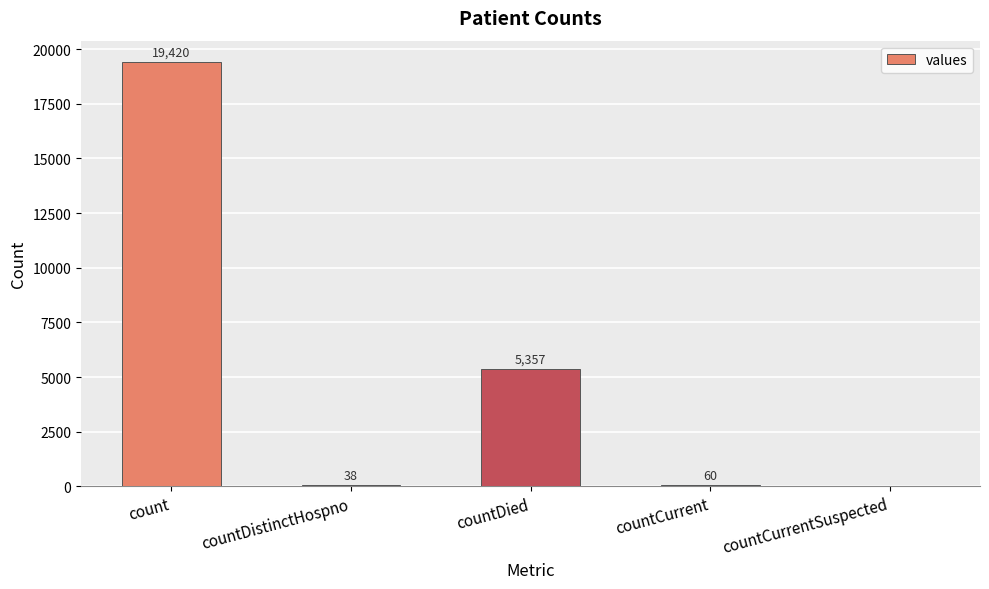

What is the change in value from count to countDistinctHospno?

-19382